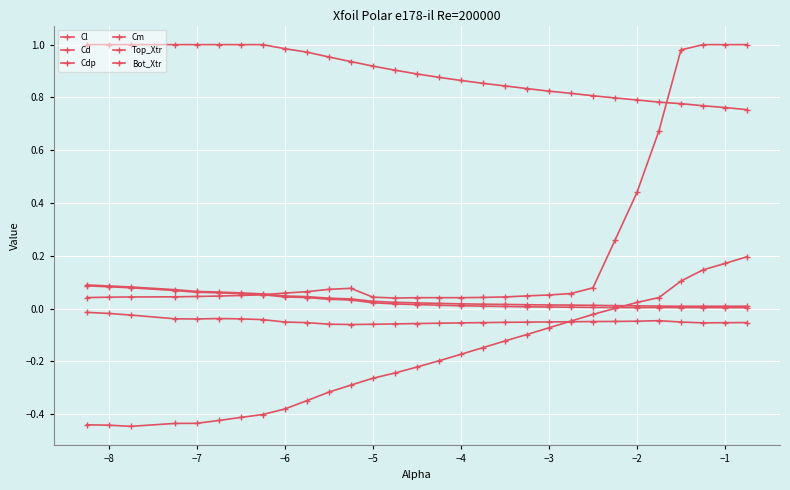

Does the chart have visible grid lines?

Yes